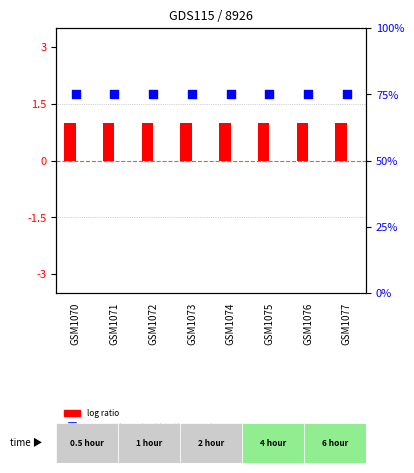

Which series has the widest spread of Y values?

log ratio